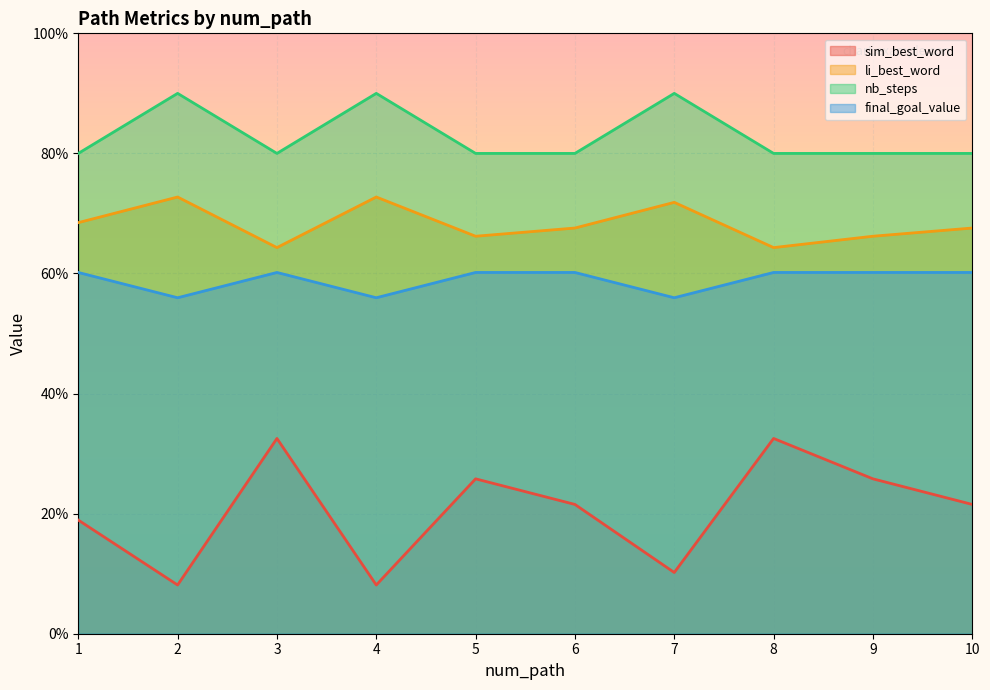

How many interior local peaks does the nb_steps series have?

3